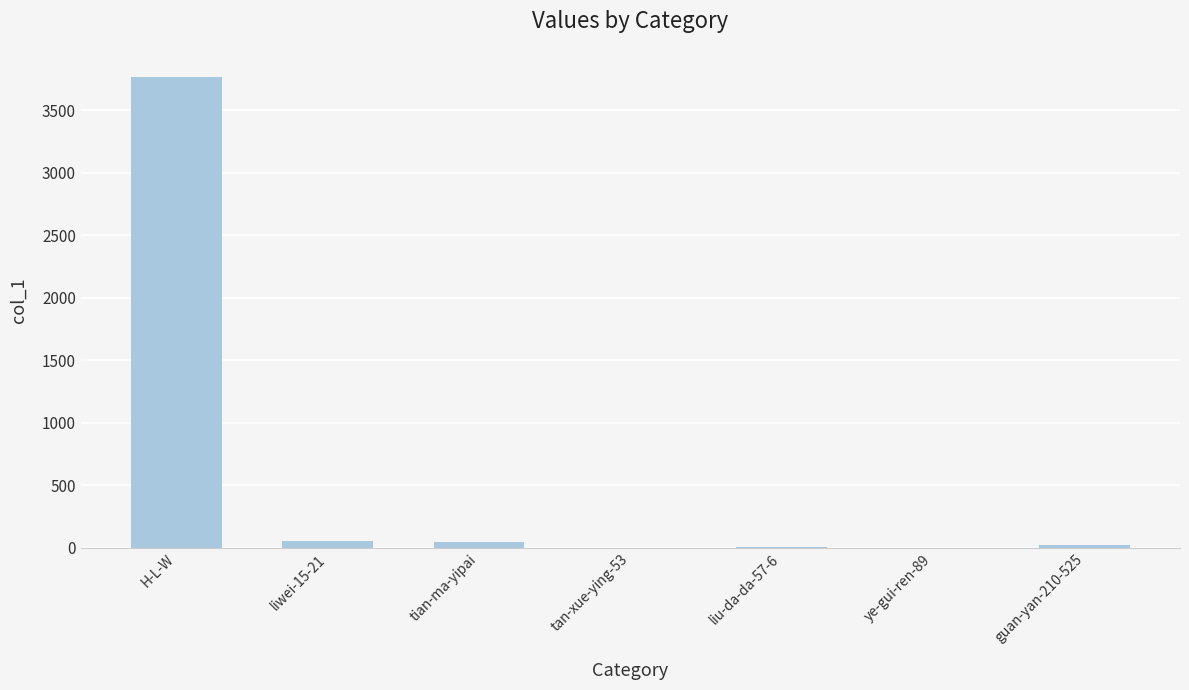

What is the maximum value shown in the chart?

3771